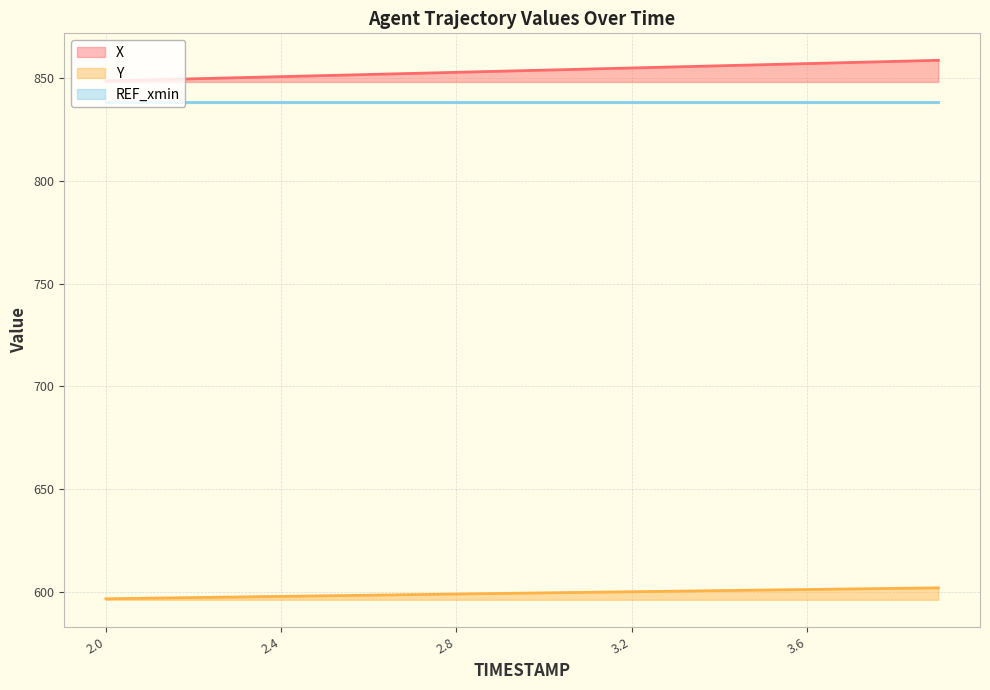

What value does the X series have at 2.6?

851.8